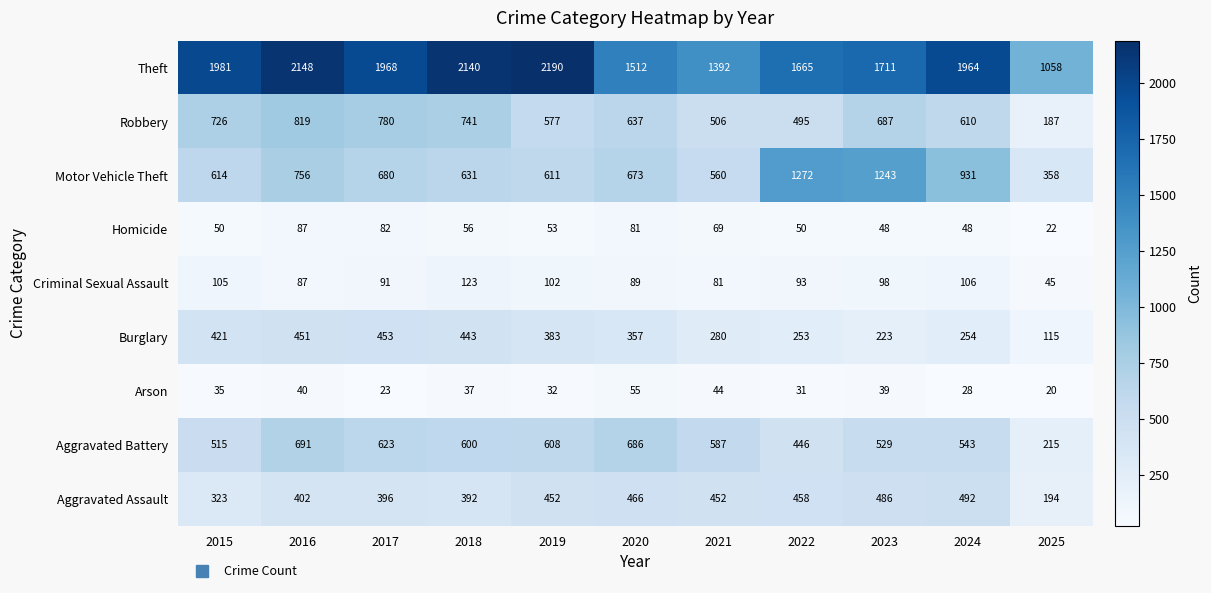

The value of Arson at 2017 is 23. True or false?

True